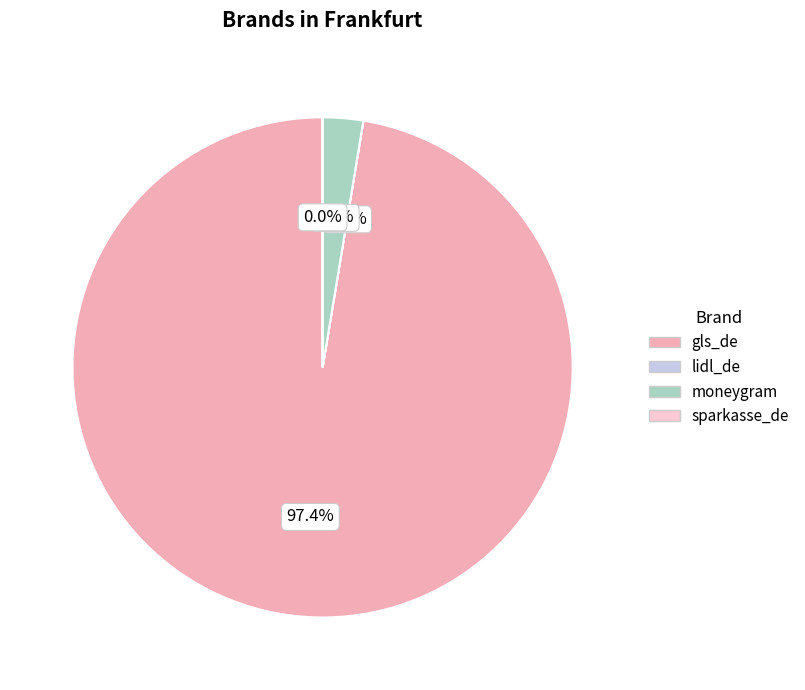

What is the total percentage of gls_de and moneygram?

100.0%